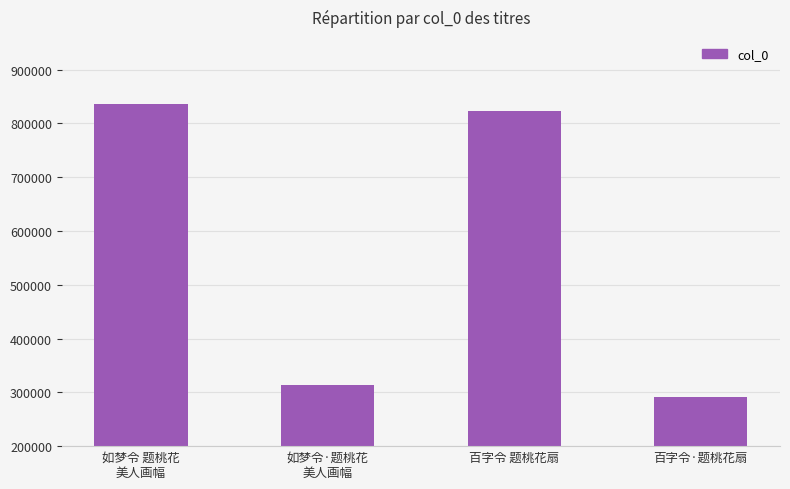

Rank the categories by value from lowest to highest.

百字令·题桃花扇, 如梦令·题桃花
美人画幅, 百字令 题桃花扇, 如梦令 题桃花
美人画幅